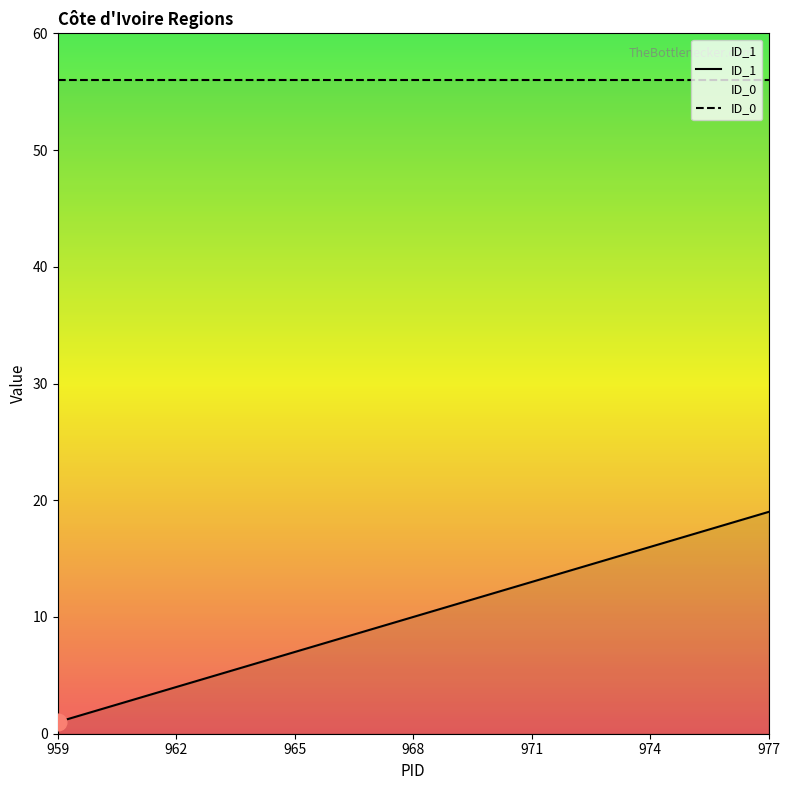

List the labels in order of value, largest first.

977, 976, 975, 974, 973, 972, 971, 970, 969, 968, 967, 966, 965, 964, 963, 962, 961, 960, 959